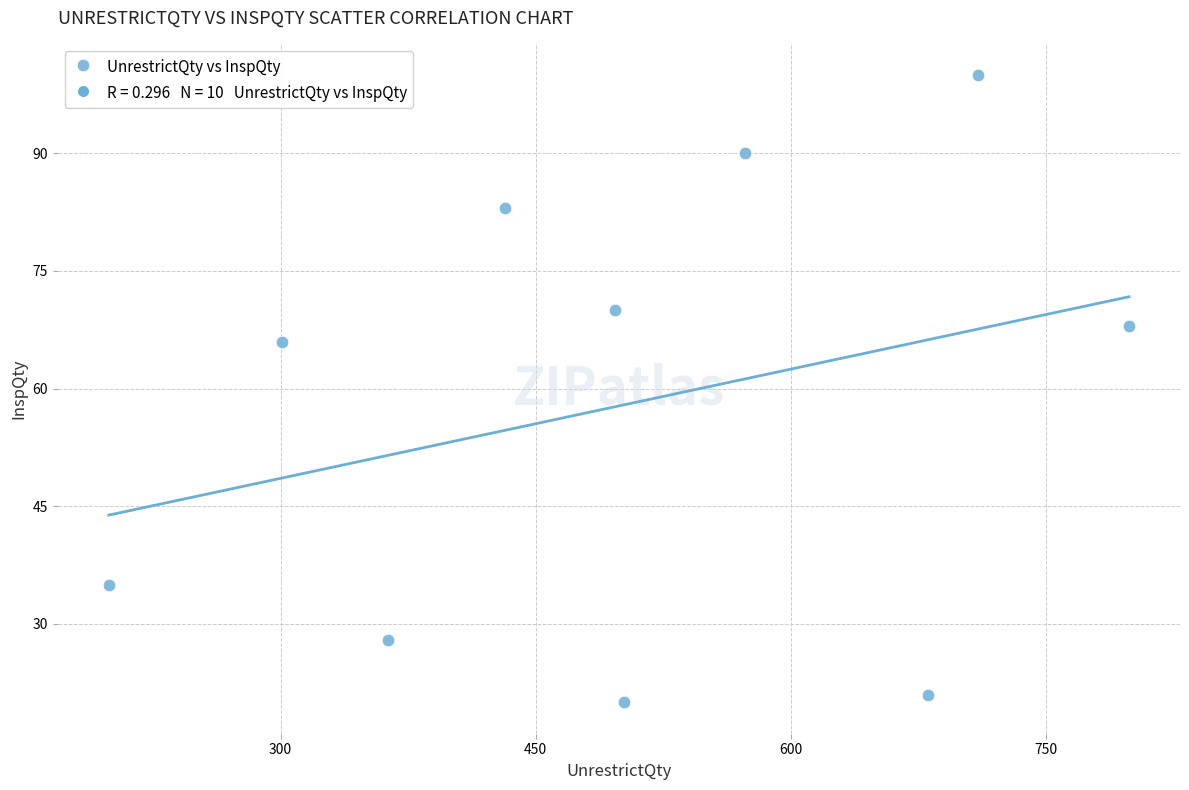

What is the average X value?

506